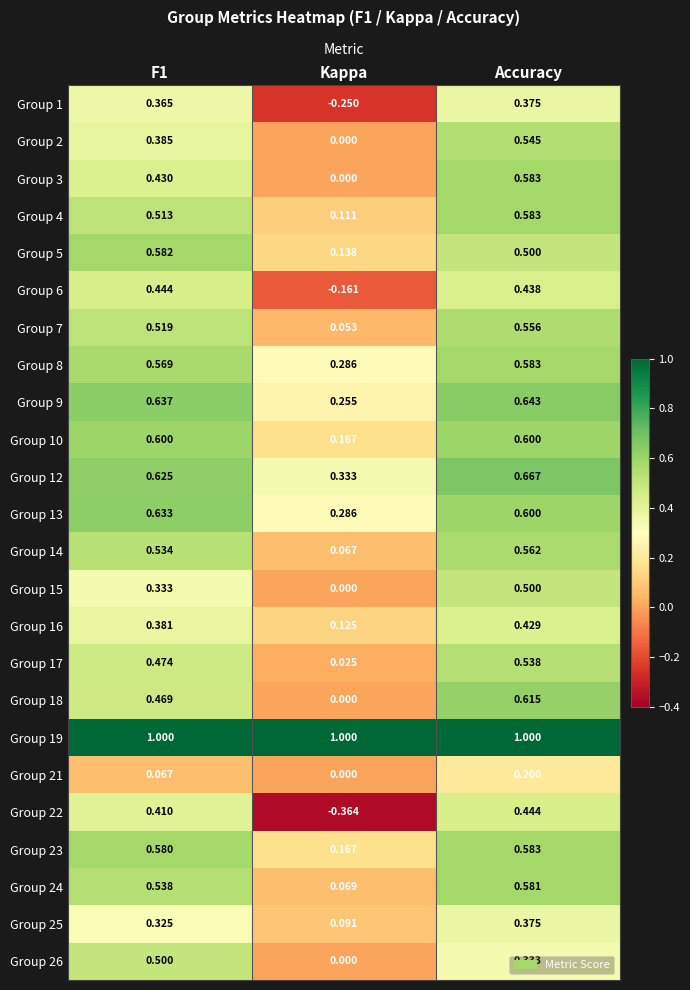

Which label corresponds to the smallest value in the chart?

Kappa